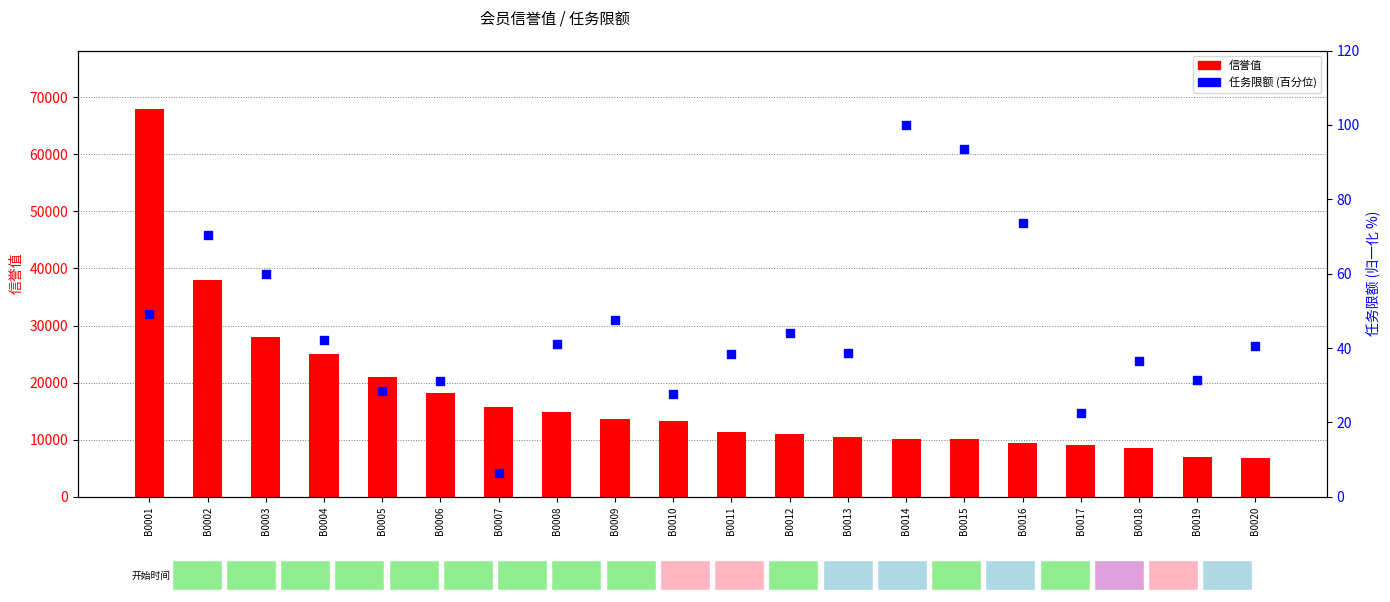

Which series contains the lowest Y value?

任务限额 (百分位)